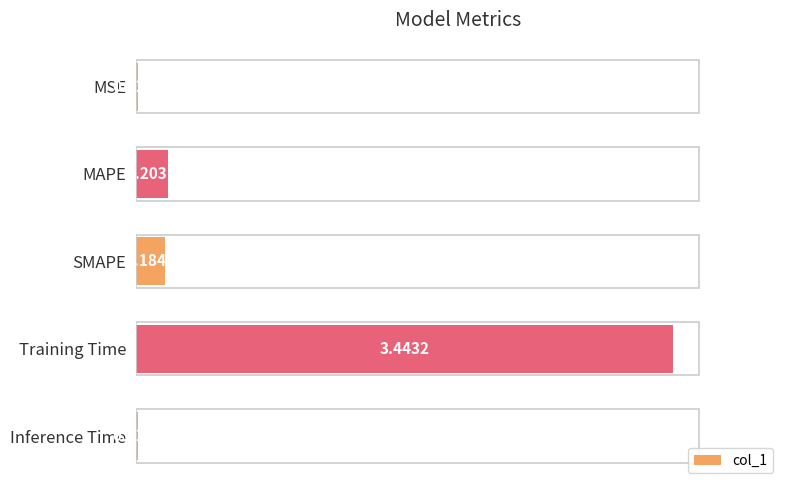

What is the change in value from MSE to SMAPE?

+0.2